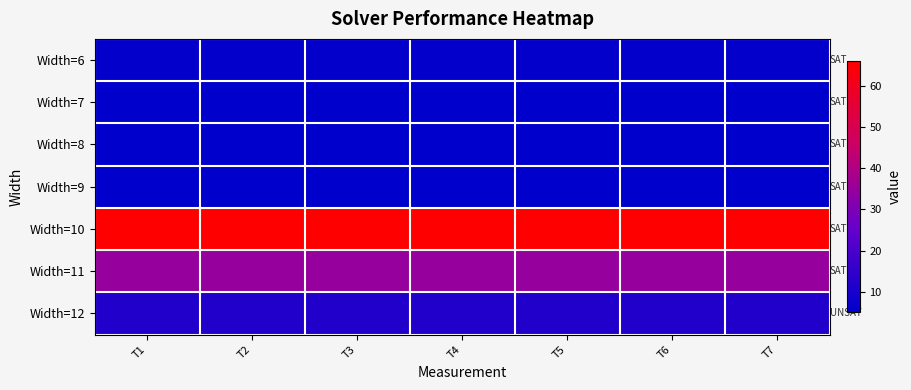

At which category is the sum across all series the highest?

T1